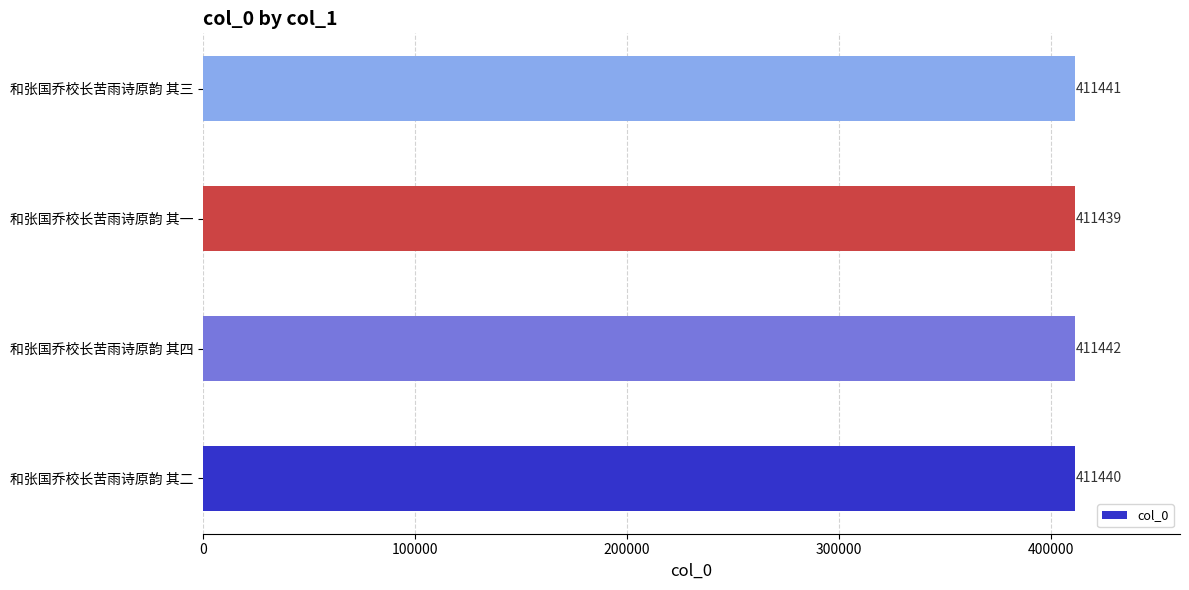

What is the ratio of the value at 和张国乔校长苦雨诗原韵 其二 to the value at 和张国乔校长苦雨诗原韵 其三?

1.0